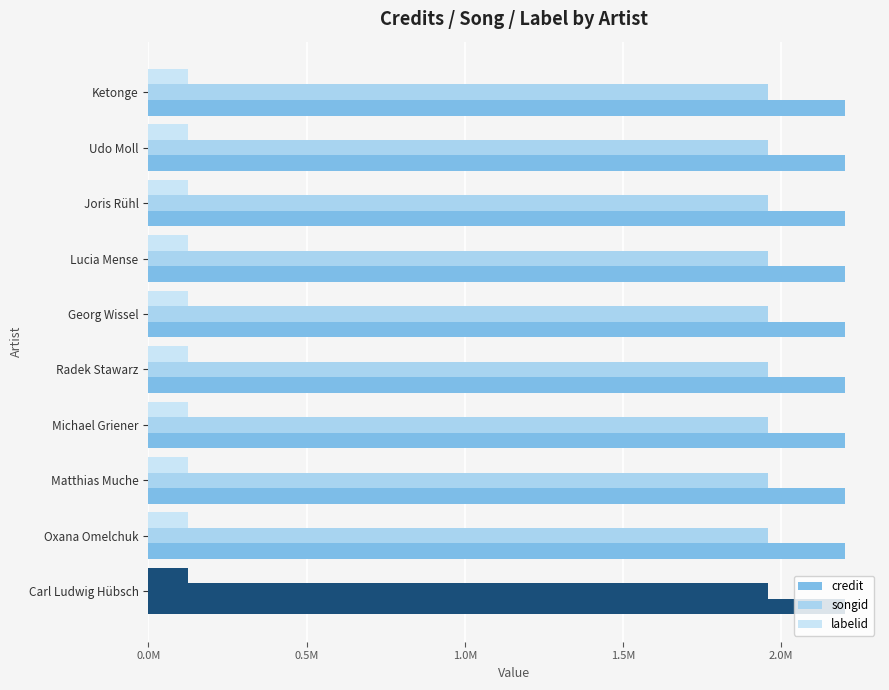

Count the number of categories in the chart.

10